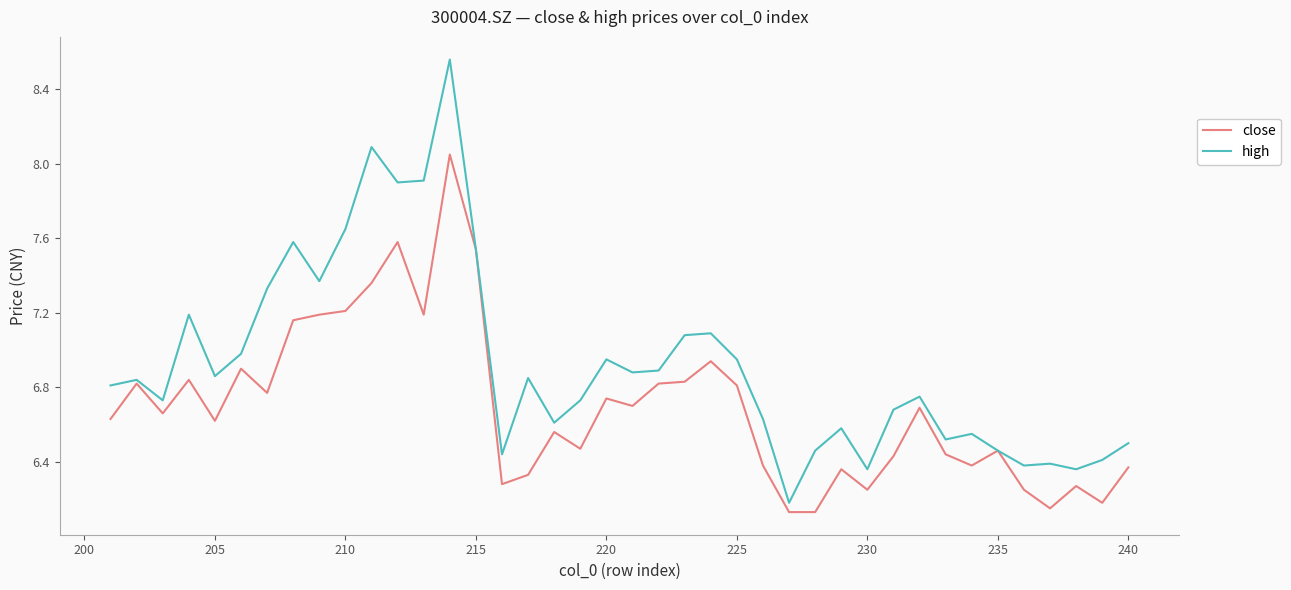

True or false: high and close intersect in this chart.

False